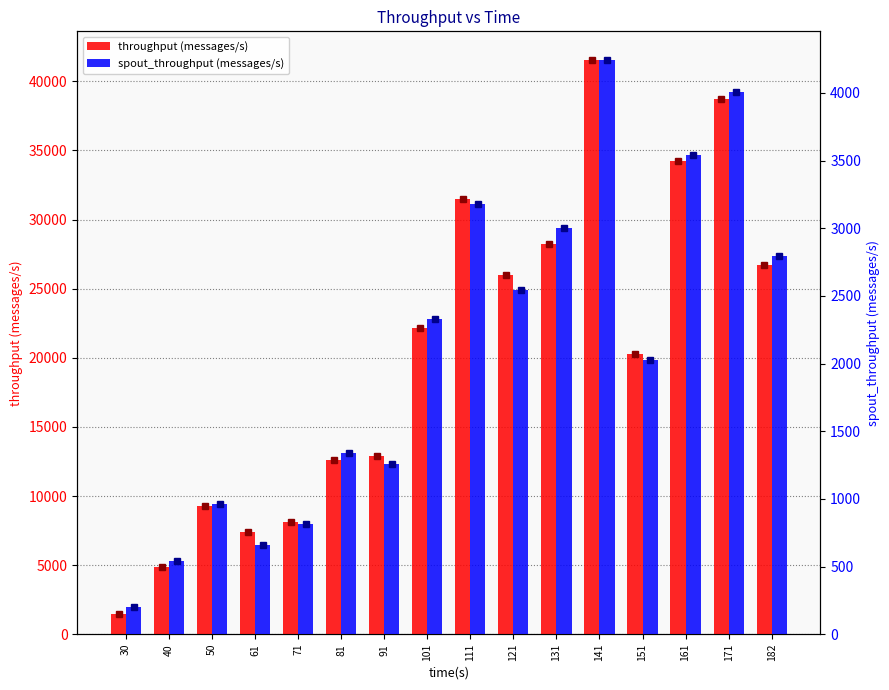

Reading left to right, extract all data points from this chart.

throughput (messages/s): 1446	4877	9284	7381	8088	12585	12860	22156	31464	26014	28229	41542	20270	34236	38759	26690
spout_throughput (messages/s): 200	543	960	659	812	1339	1261	2327	3176	2547	2999	4243	2027	3541	4008	2796